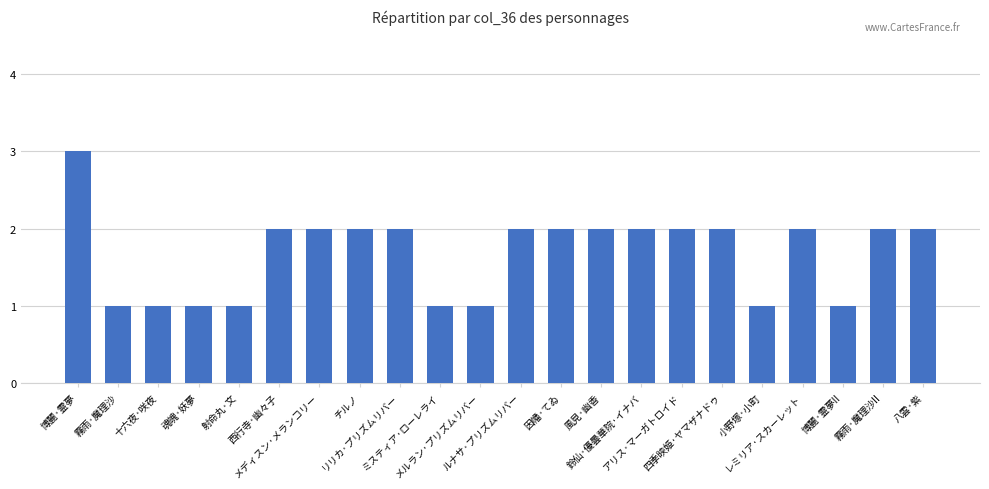

True or false: the data shows 1 at 霧雨·魔理沙II.

False